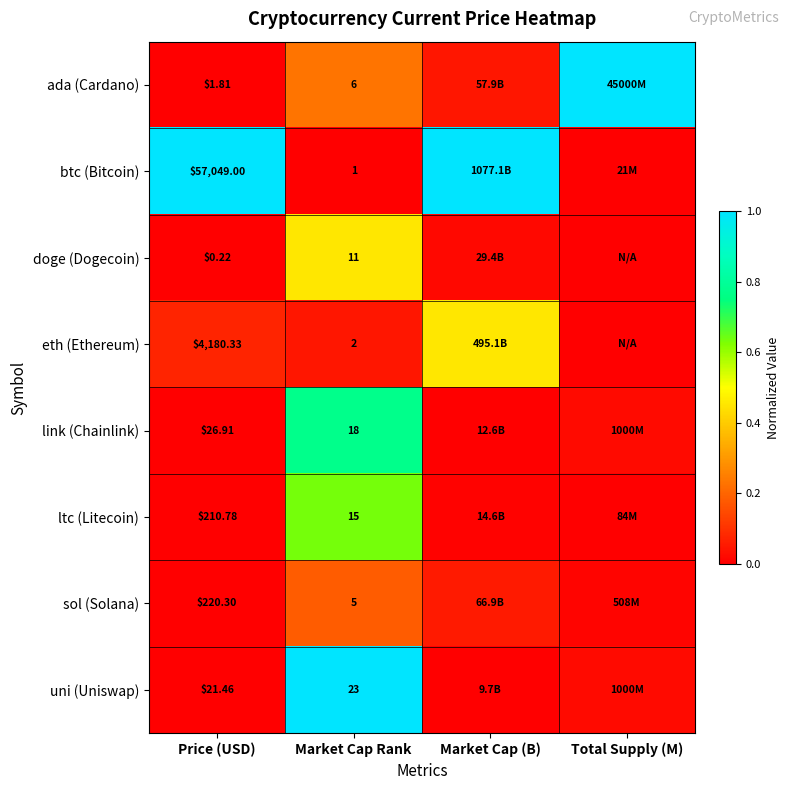

Which series has the largest total across all categories?

btc (Bitcoin)